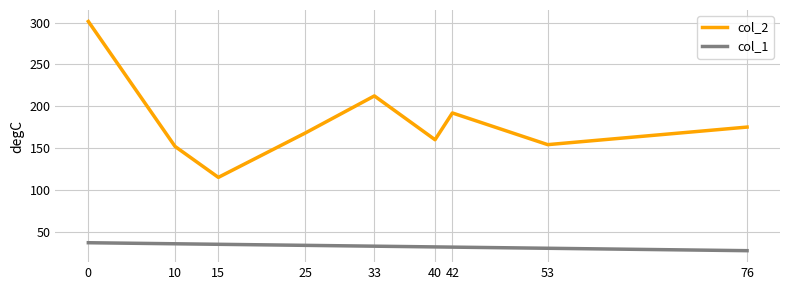

At which label does col_1 reach its minimum?

76